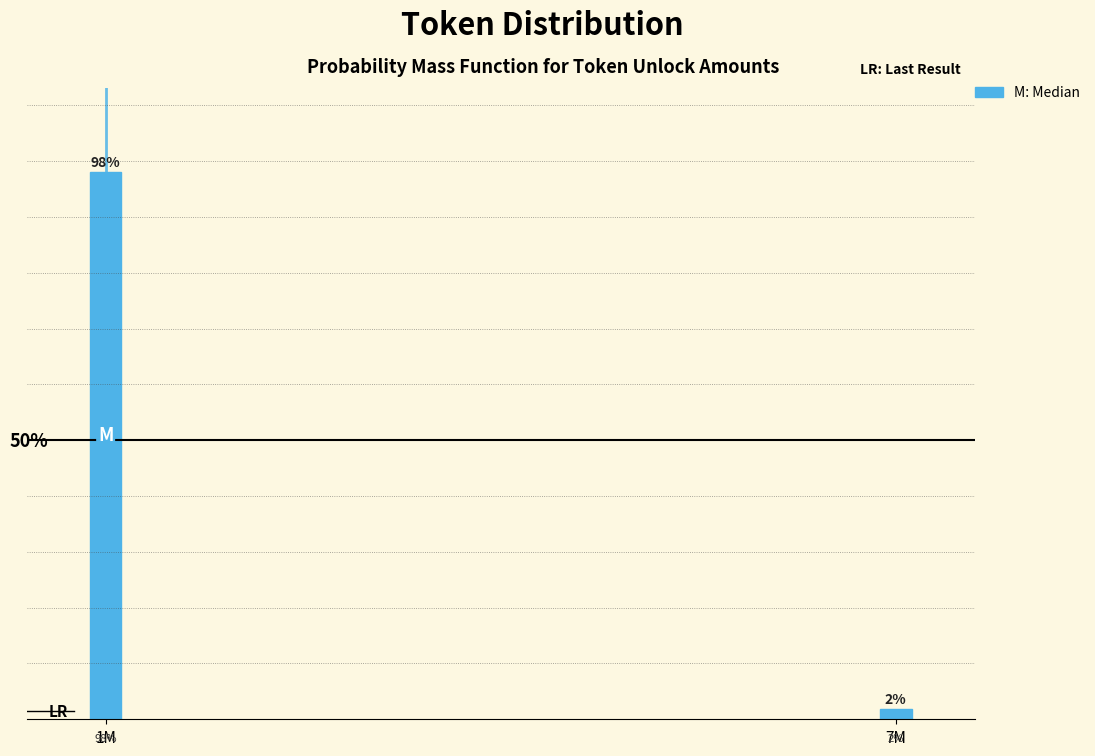

Are the bars horizontal?

No